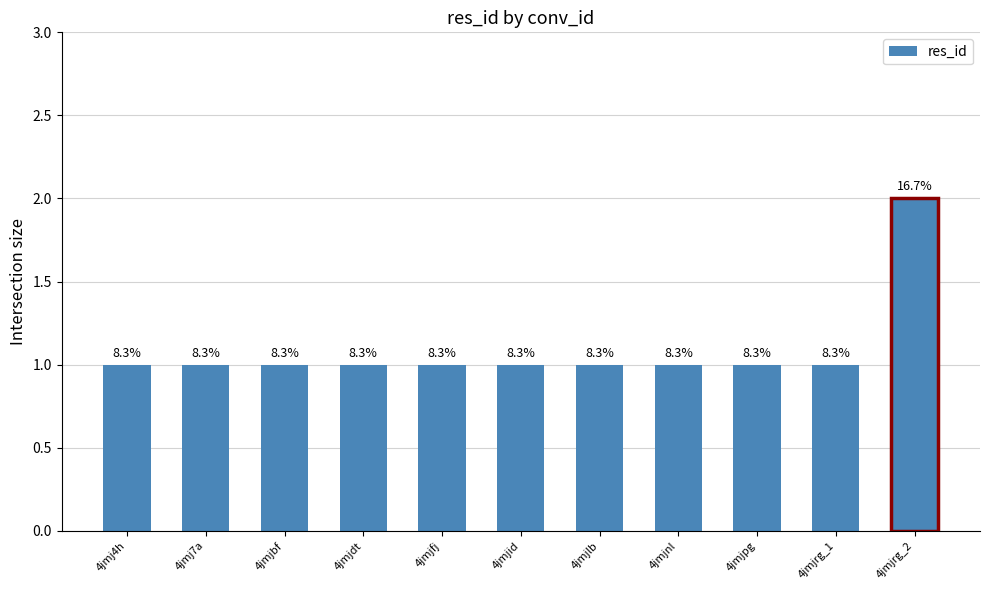

Rank the categories by value from lowest to highest.

4jmj4h, 4jmj7a, 4jmjbf, 4jmjdt, 4jmjfj, 4jmjid, 4jmjlb, 4jmjnl, 4jmjpg, 4jmjrg_1, 4jmjrg_2